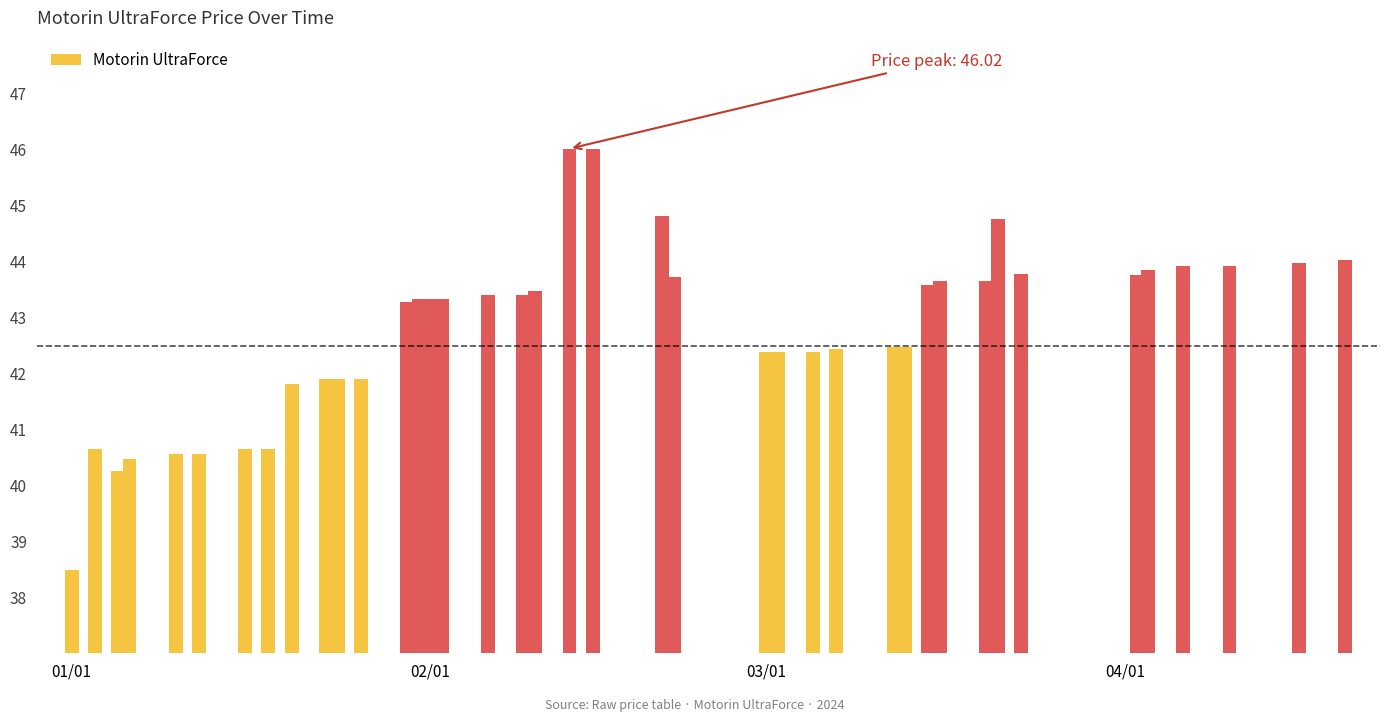

List the labels in order of value, smallest first.

2024-01-01, 2024-01-05, 2024-01-06, 2024-01-10, 2024-01-12, 2024-01-03, 2024-01-16, 2024-01-18, 2024-01-20, 2024-01-23, 2024-01-24, 2024-01-26, 2024-03-01, 2024-03-02, 2024-03-05, 2024-03-07, 2024-03-12, 2024-03-13, 2024-01-30, 2024-01-31, 2024-02-01, 2024-02-02, 2024-02-06, 2024-02-09, 2024-02-10, 2024-03-15, 2024-03-16, 2024-03-20, 2024-02-22, 2024-04-02, 2024-03-23, 2024-04-03, 2024-04-06, 2024-04-10, 2024-04-16, 2024-04-20, 2024-03-21, 2024-02-21, 2024-02-13, 2024-02-15